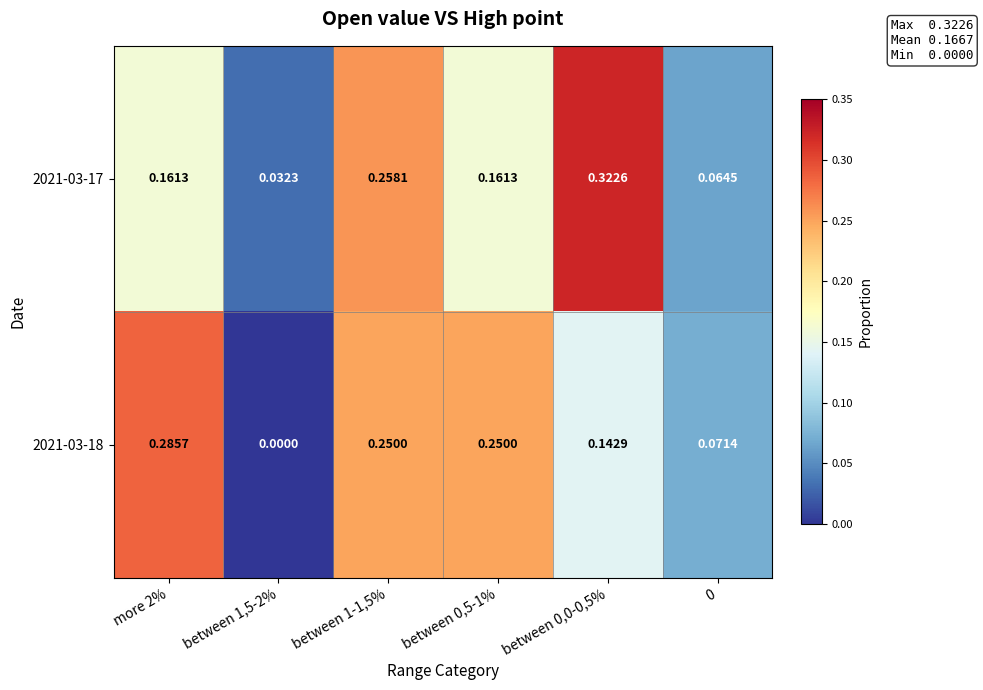

Is the value of 2021-03-18 at 0 greater than the value of 2021-03-17 at between 1-1,5%?

No